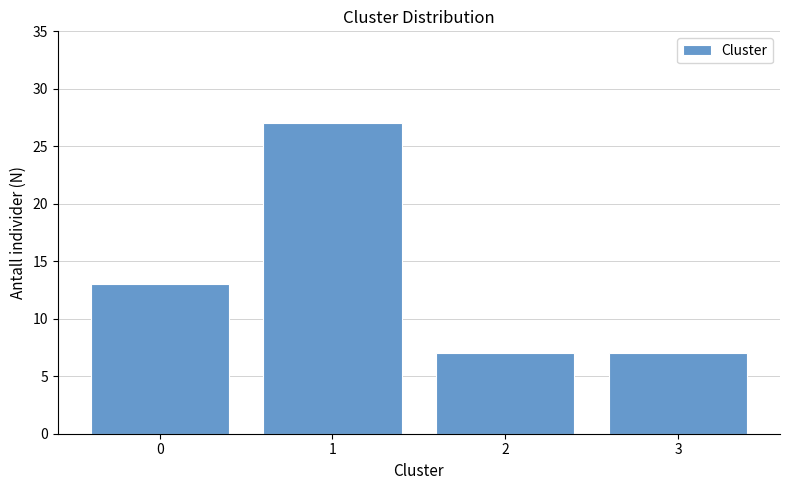

Reading right to left, extract all data points from this chart.

3=7	2=7	1=27	0=13